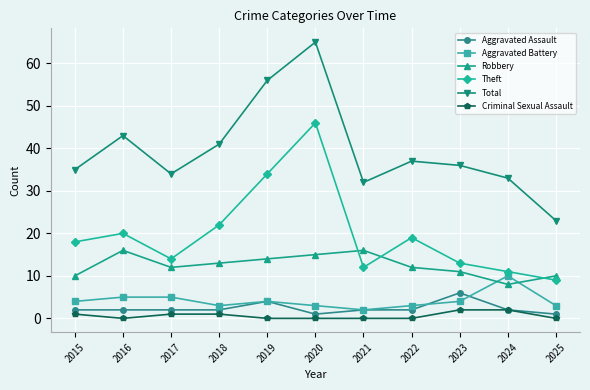

The Robbery series shows 16 at 2016. True or false?

True